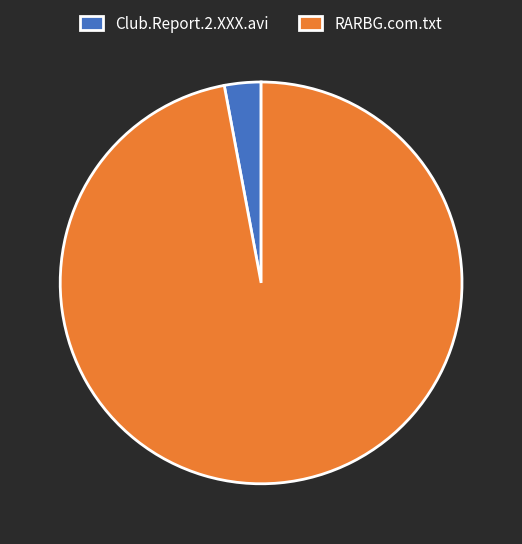

Which category has the biggest portion of the pie?

RARBG.com.txt